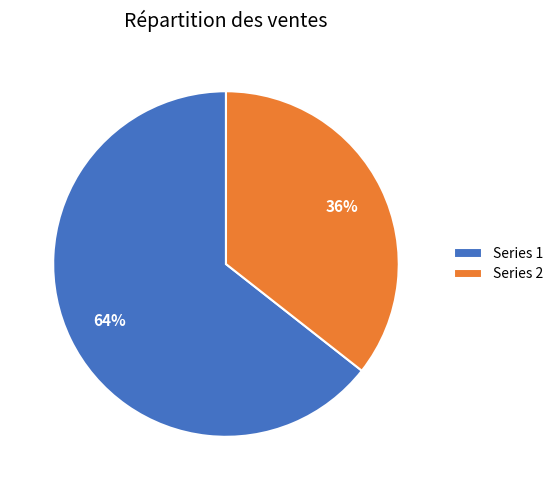

Combined, do Series 2 and Series 1 account for over 50%?

Yes